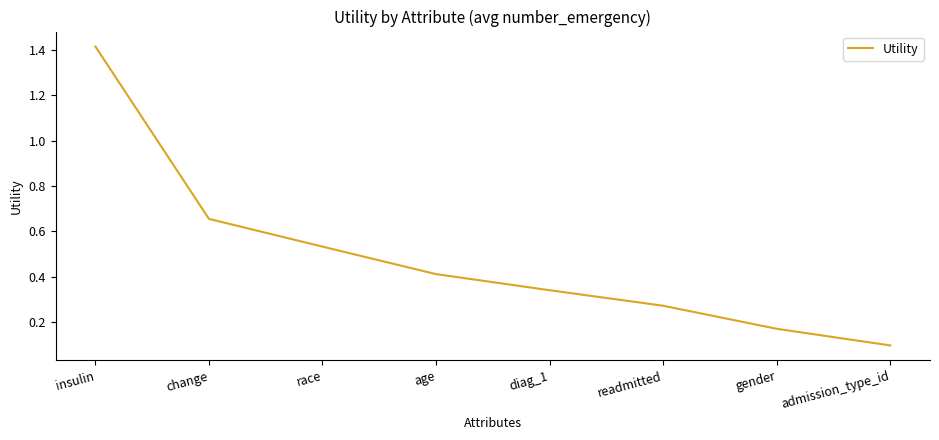

True or false: the data shows 0.3 at change.

False